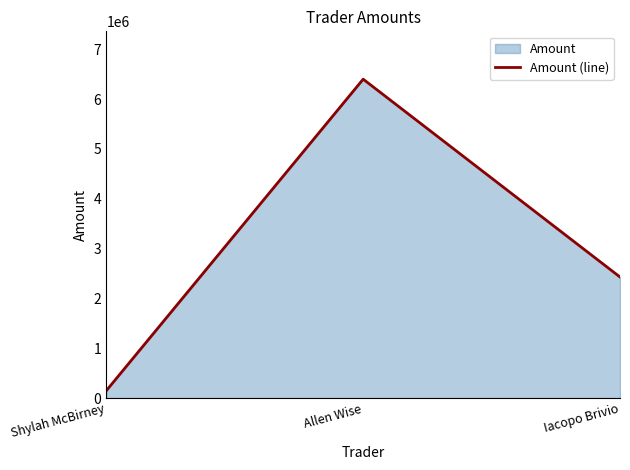

How many series are shown in this chart?

1